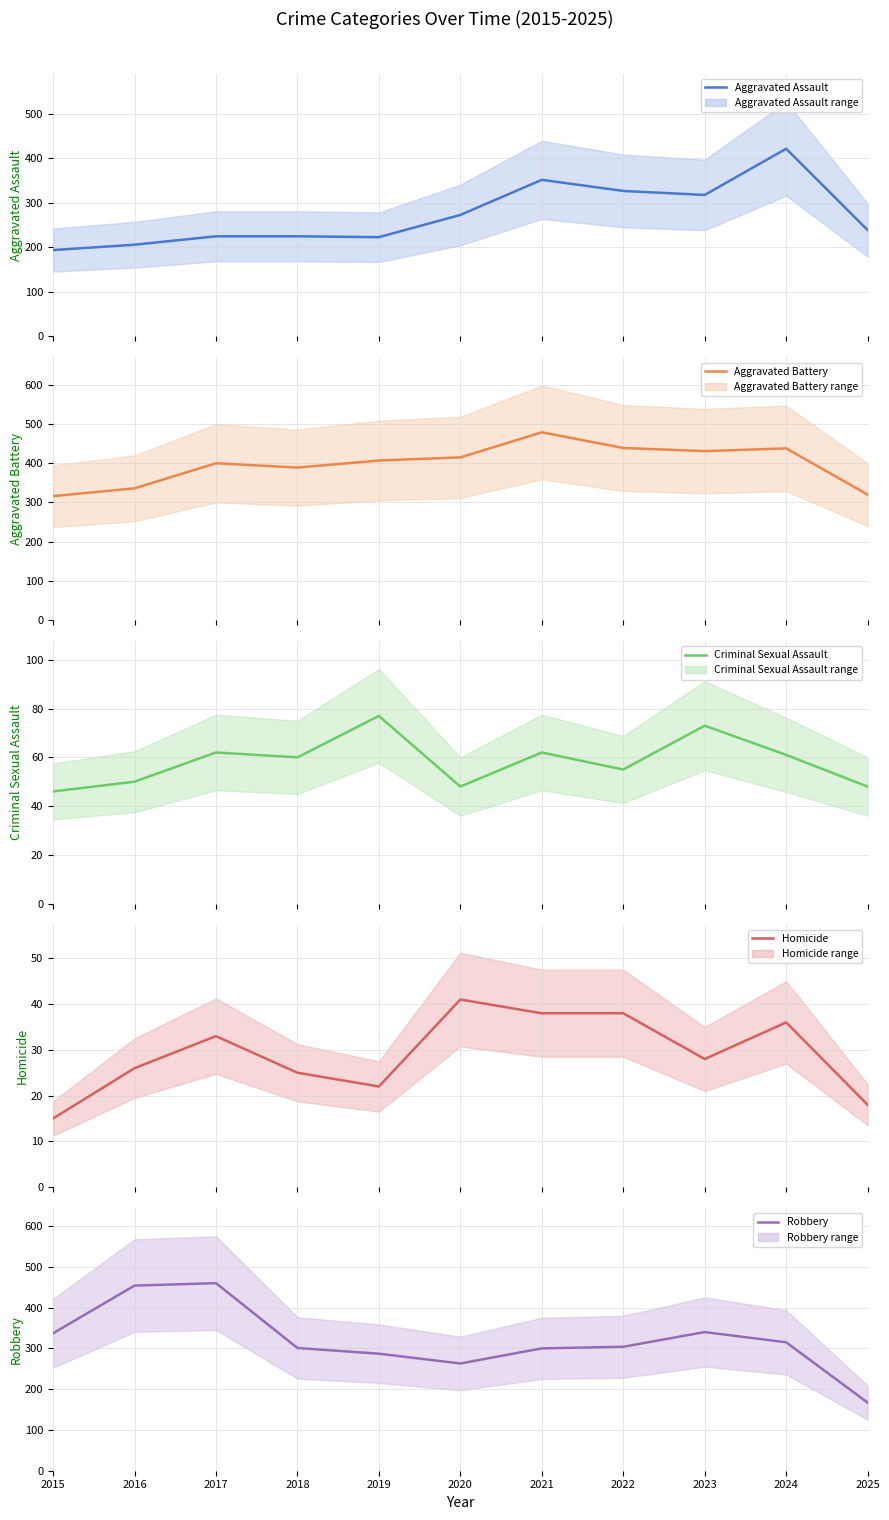

What is the sum of the Aggravated Assault values at 2024 and 2021?

774